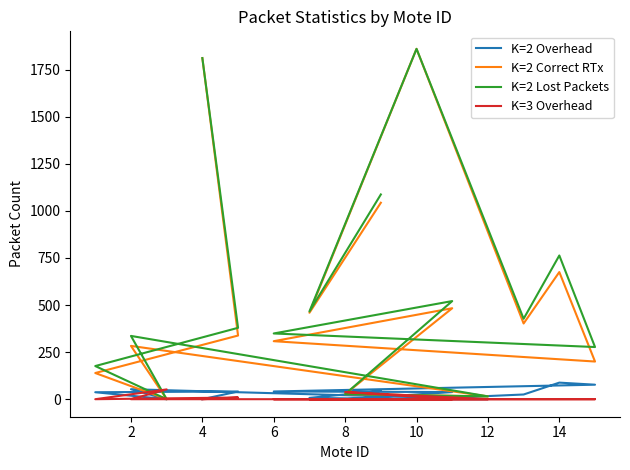

Is it true that K=2 Lost Packets equals 122 at 9?

False